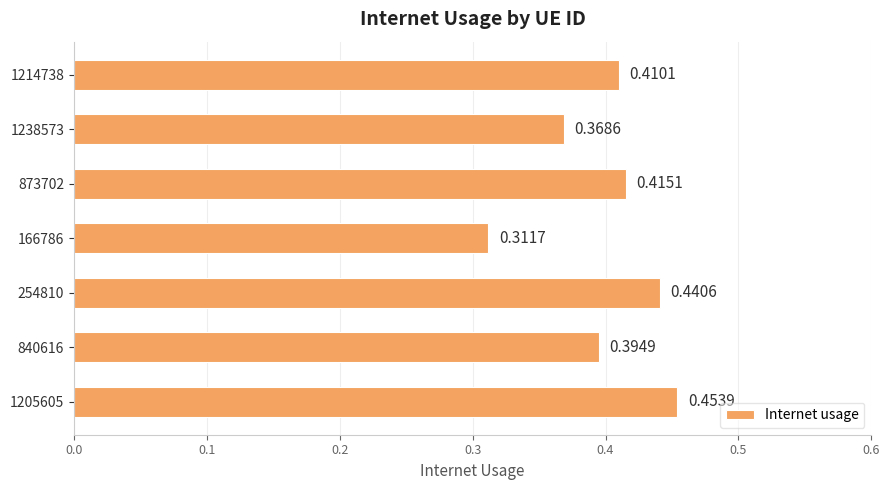

Rank the categories by value from lowest to highest.

166786, 1238573, 840616, 1214738, 873702, 254810, 1205605